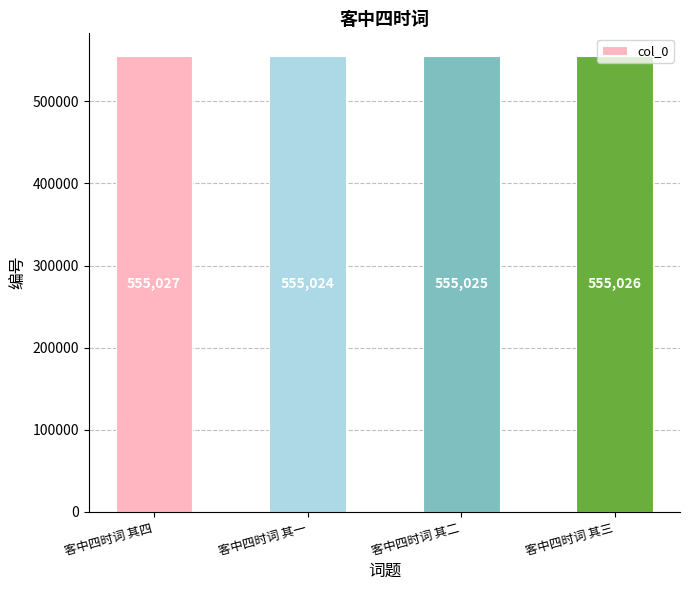

The value at 客中四时词 其三 is 555026. True or false?

True